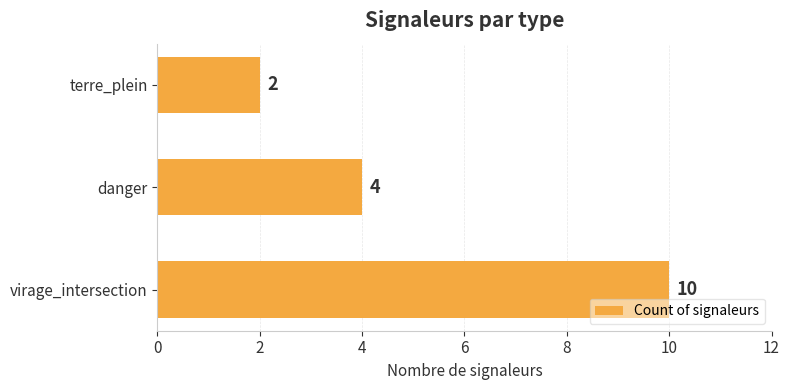

Reading bottom to top, list all the values displayed in this chart.

10	4	2